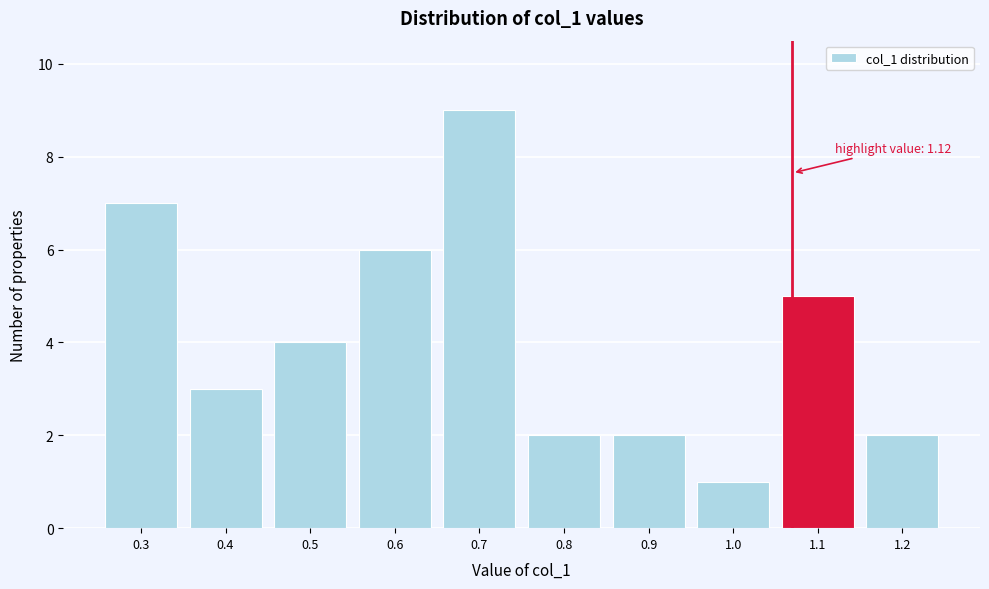

Reading right to left, list all the values displayed in this chart.

1.2=2	1.1=5	1.0=1	0.9=2	0.8=2	0.7=9	0.6=6	0.5=4	0.4=3	0.3=7